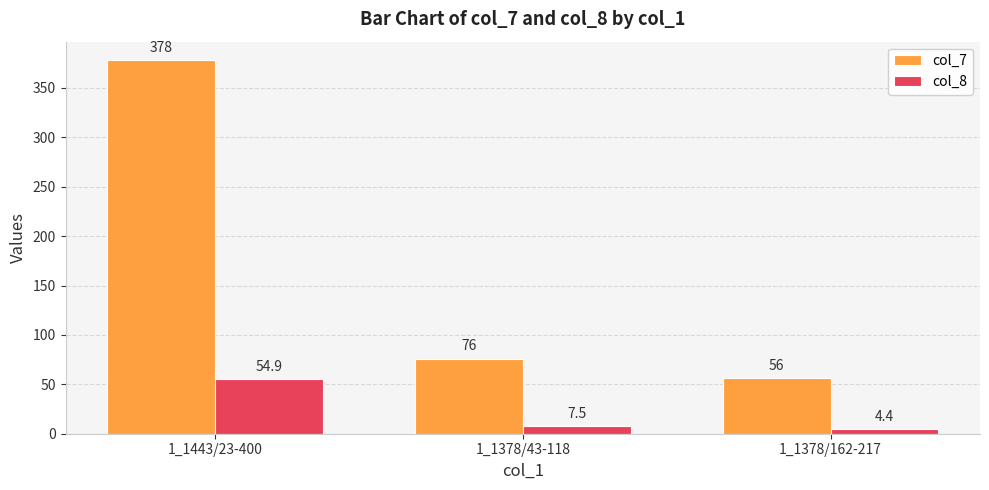

How many bars are there in each group?

2